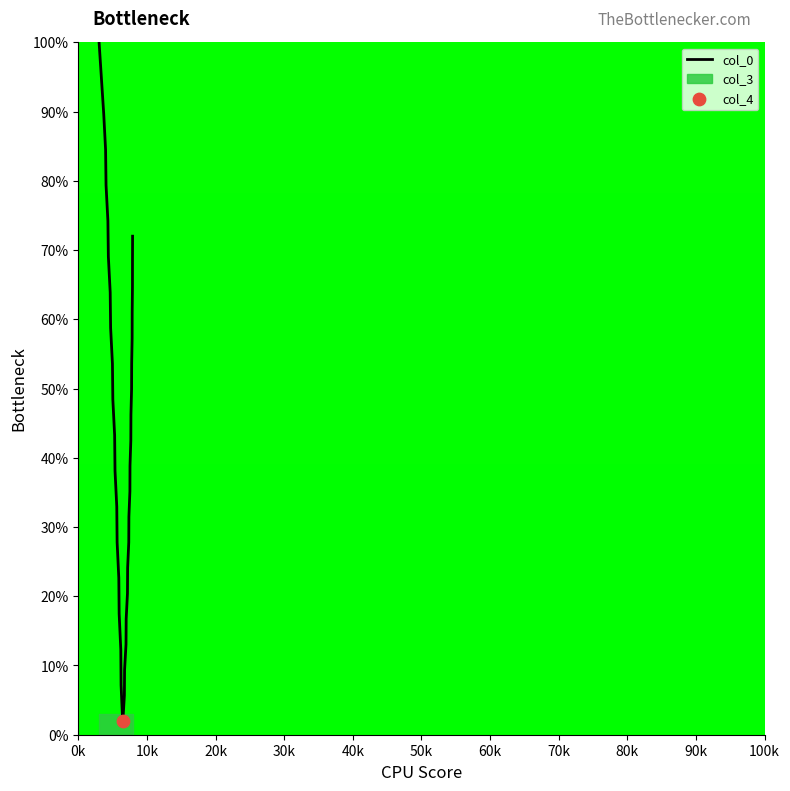

What is the minimum value for col_0?

2.0